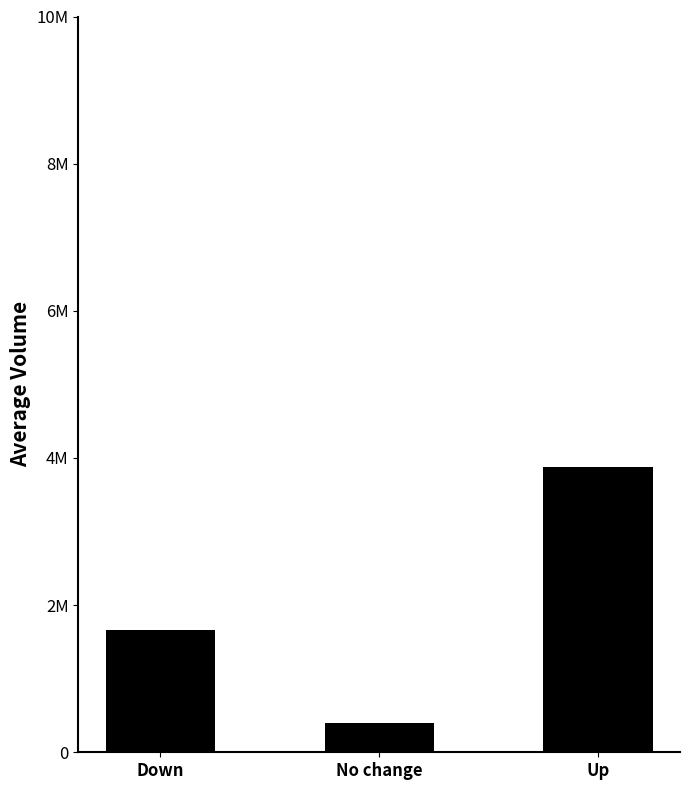

Does the chart contain any negative values?

No